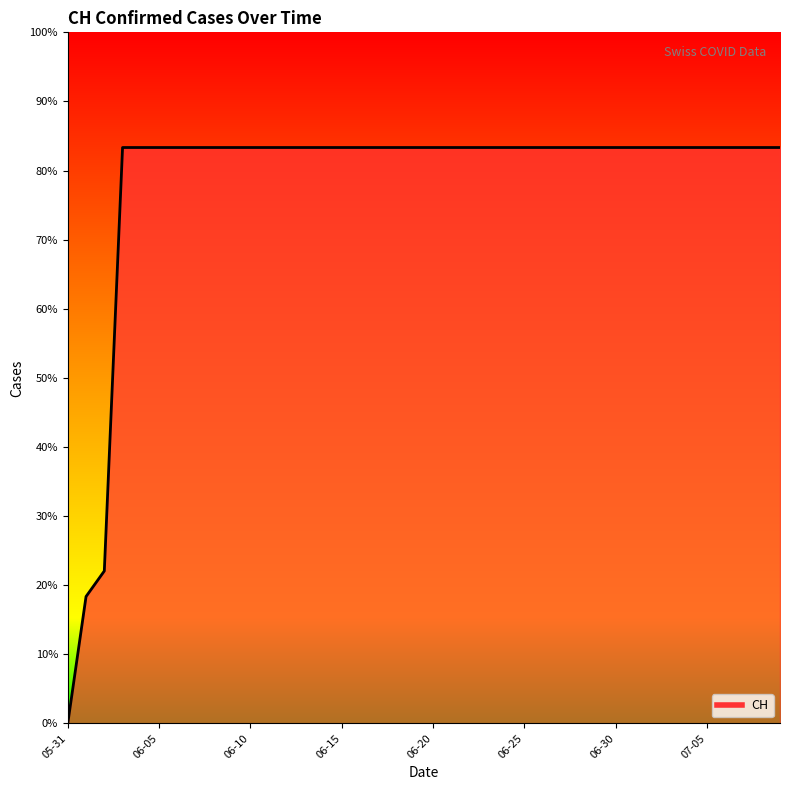

At which label is the value closest to 315?

06-10